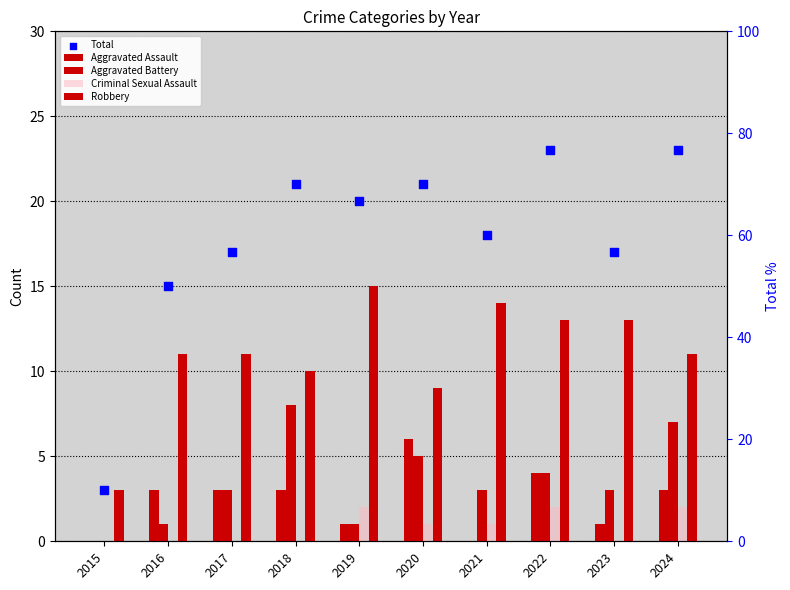

At how many categories does at least one series exceed 6?

9